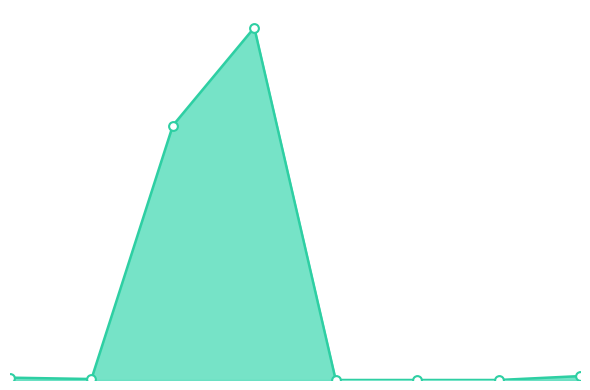

At how many categories does at least one series exceed 27093?

2